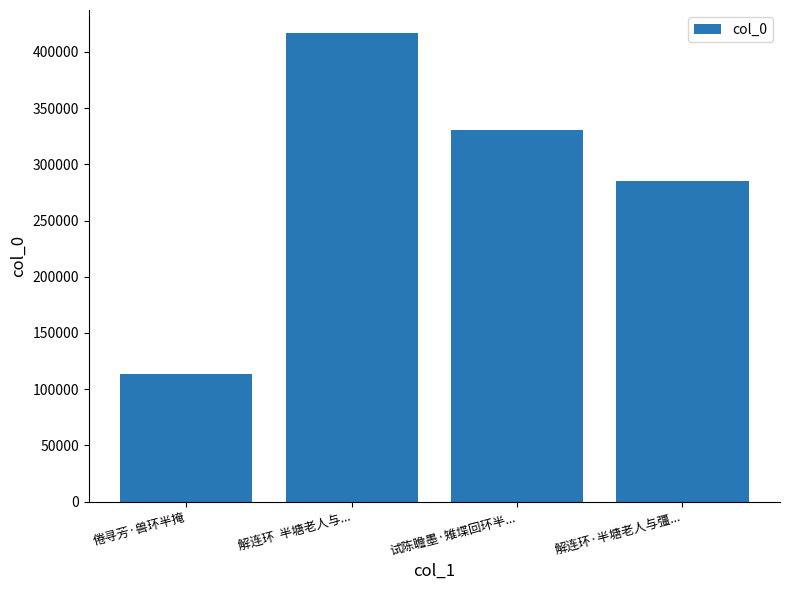

Reading left to right, extract all data points from this chart.

113188	416480	330163	285320